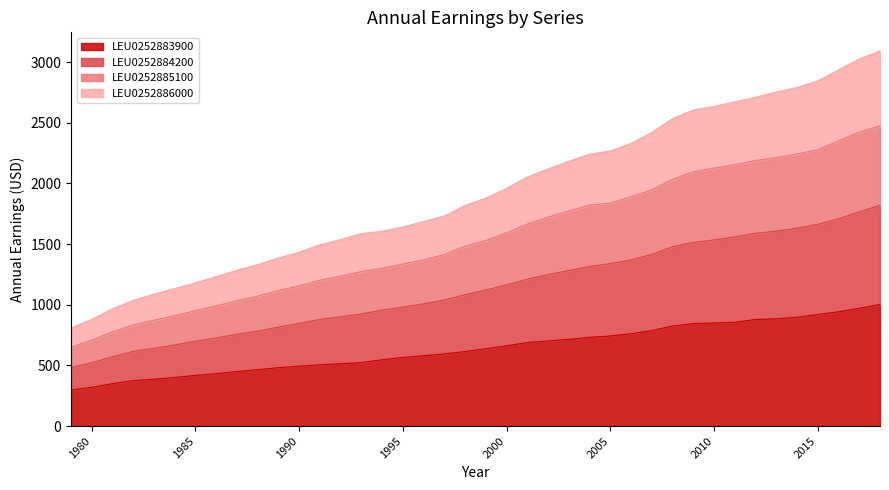

Which series has the widest spread of values?

LEU0252886000